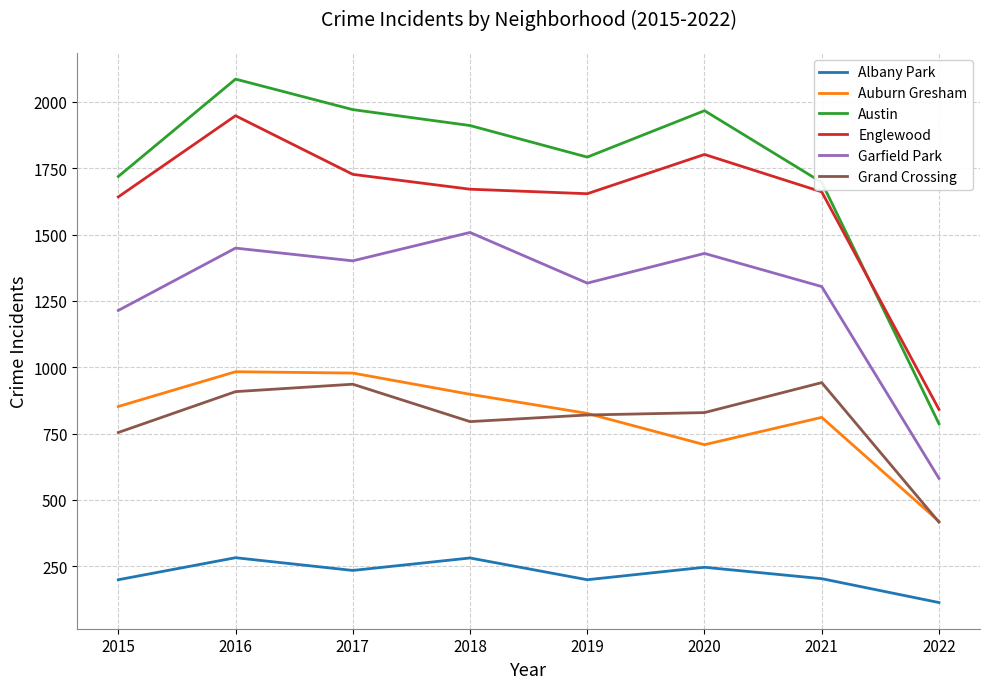

True or false: Austin and Garfield Park intersect in this chart.

False